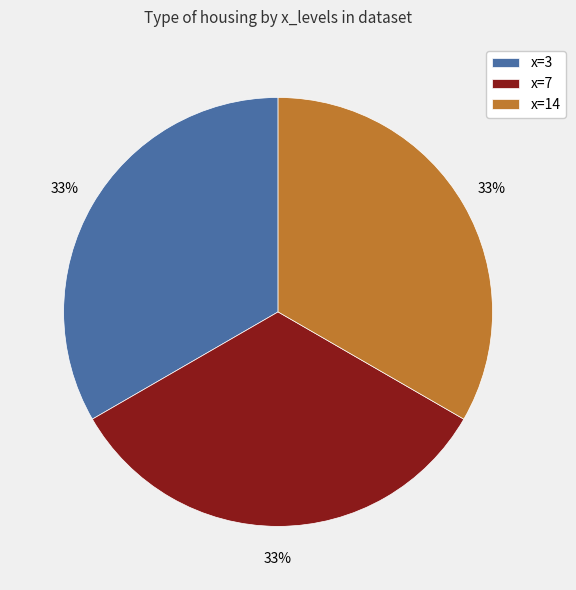

Is there any slice that represents more than half of the pie?

No